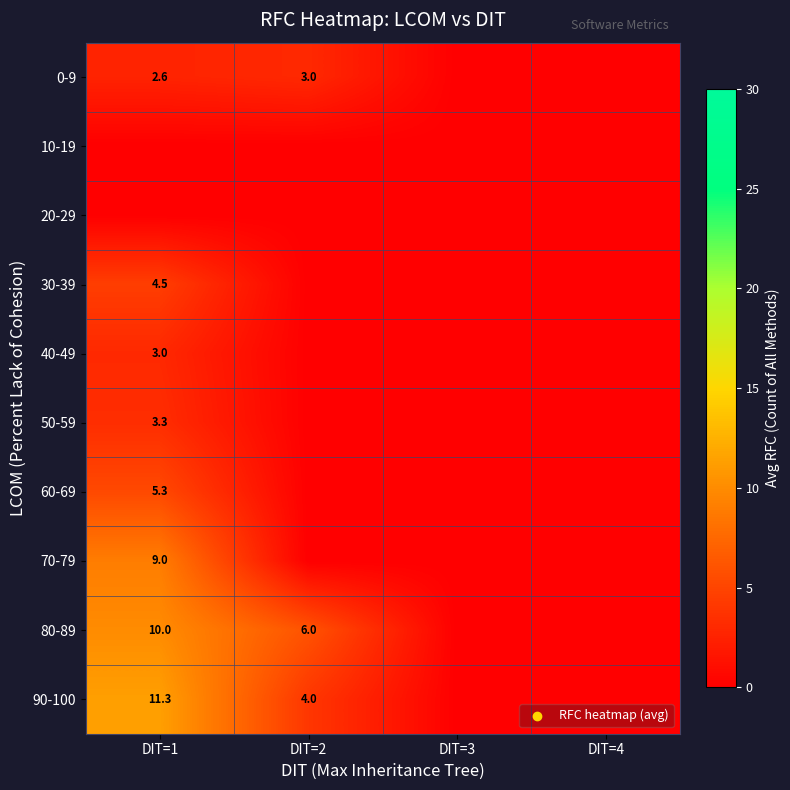

True or false: 70-79 has a value of 9.0 at DIT=1.

True